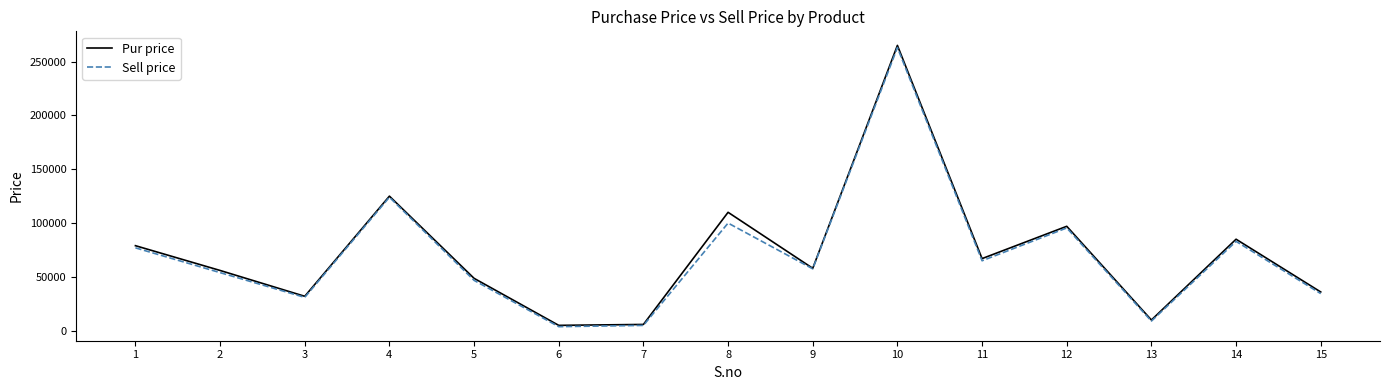

True or false: Pur price has more than 1 interior local peaks.

True